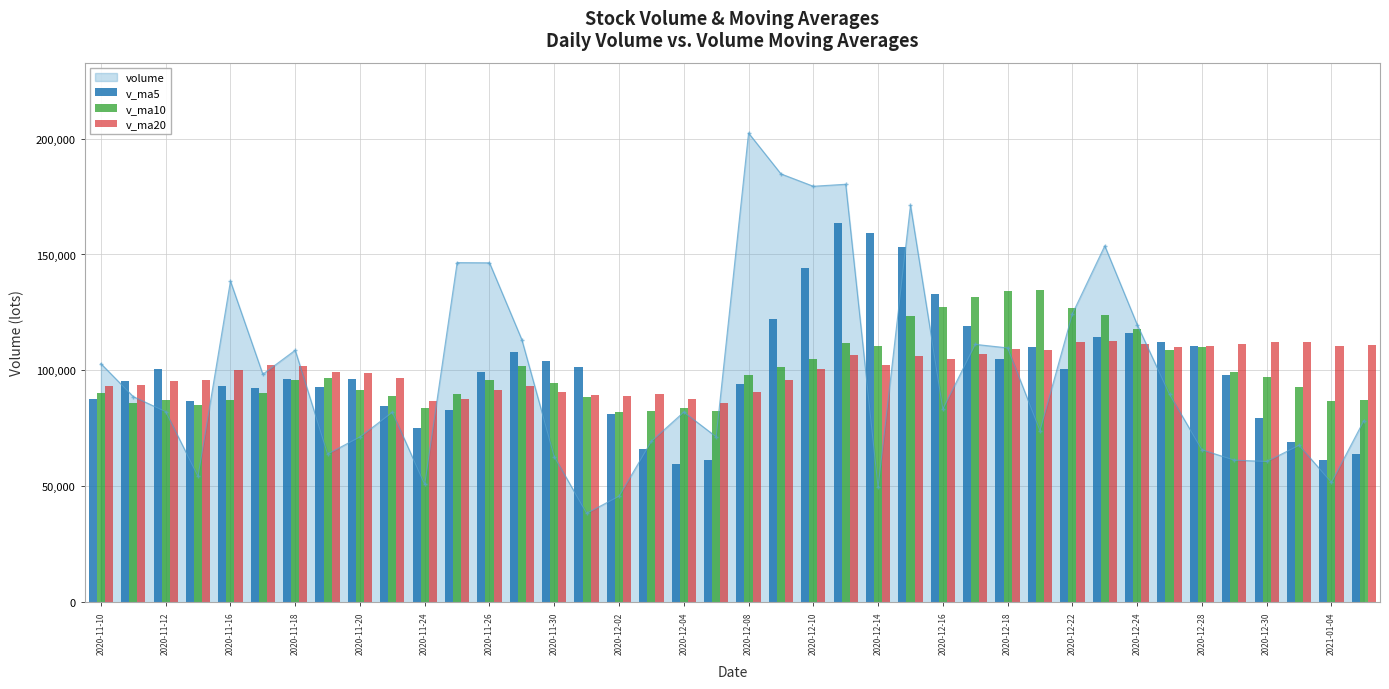

True or false: volume has more than 1 interior local peaks.

True